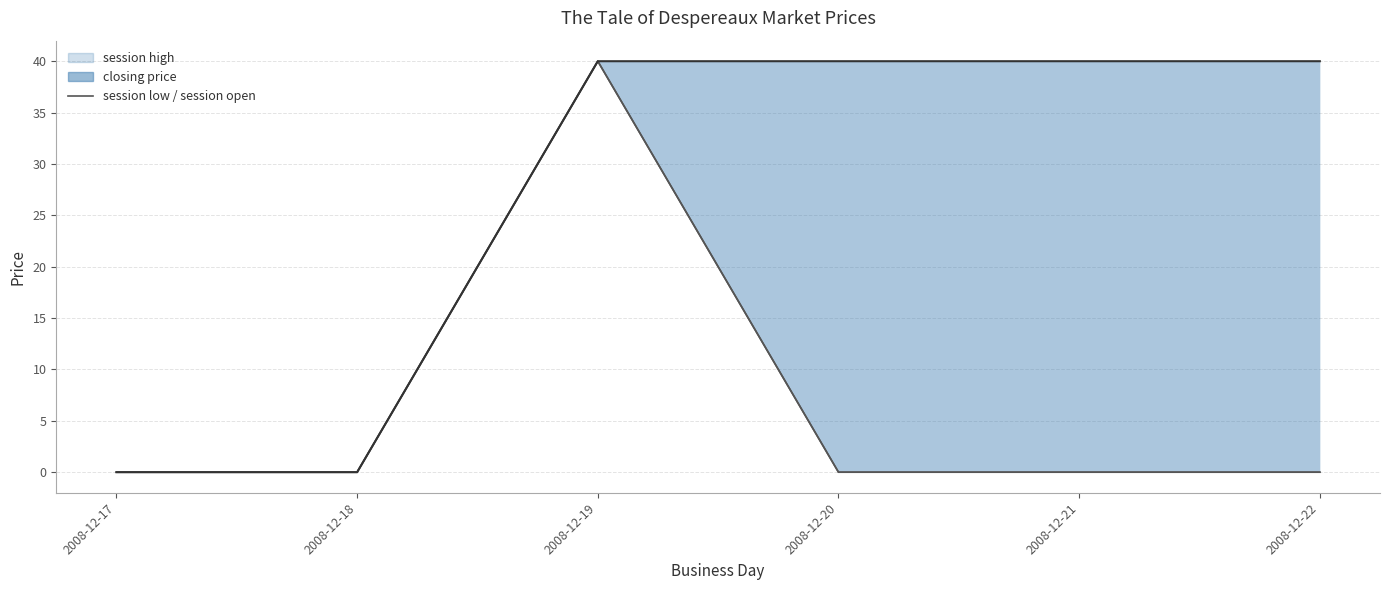

True or false: session open and session low cross at least once.

False